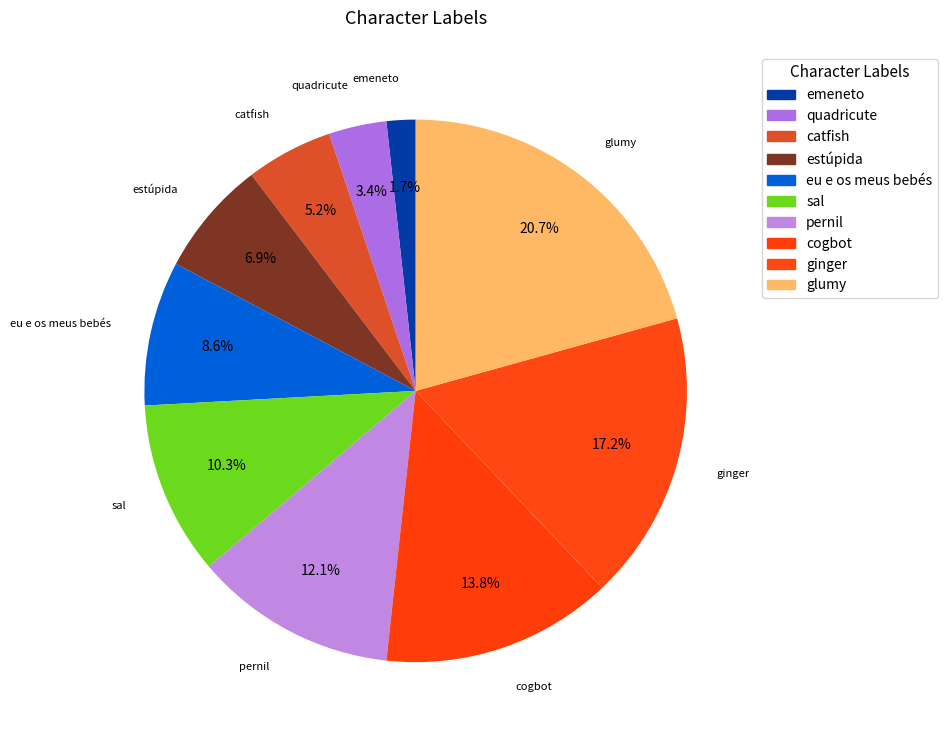

What is the smallest slice in the pie chart?

emeneto